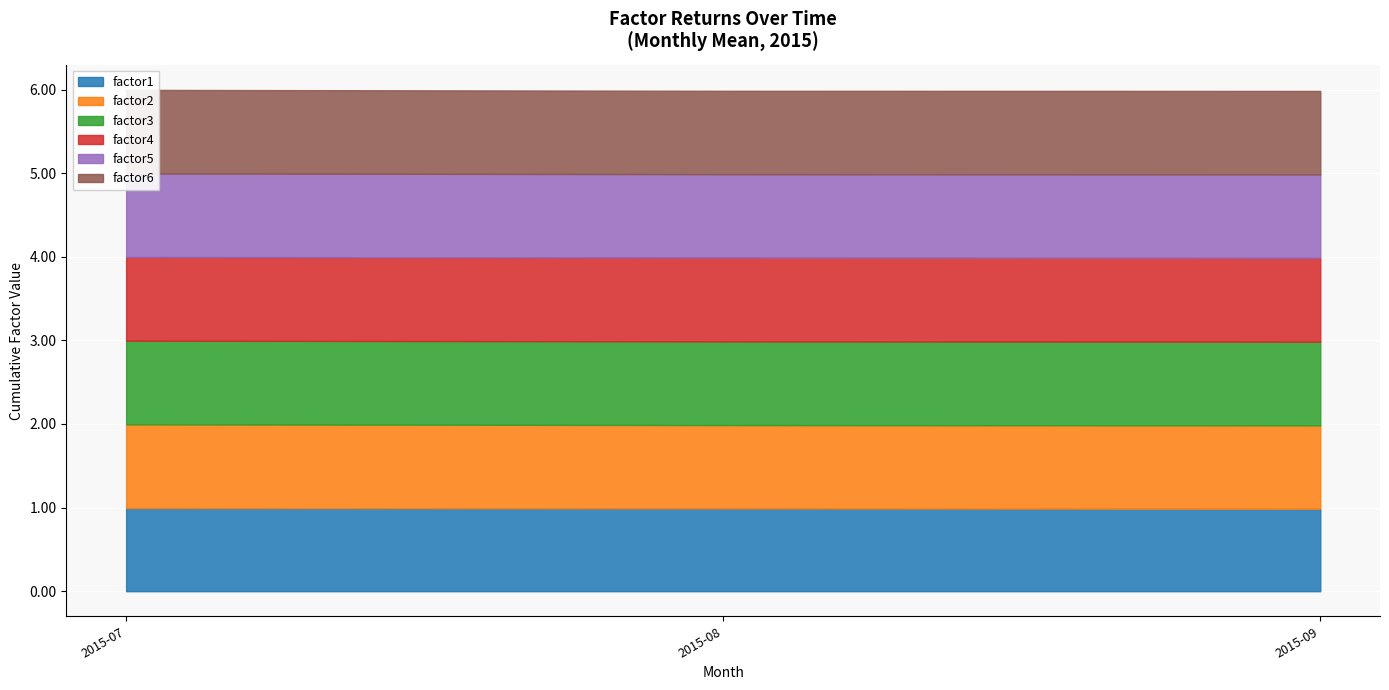

At which category does the chart reach its minimum across all series?

2015-09